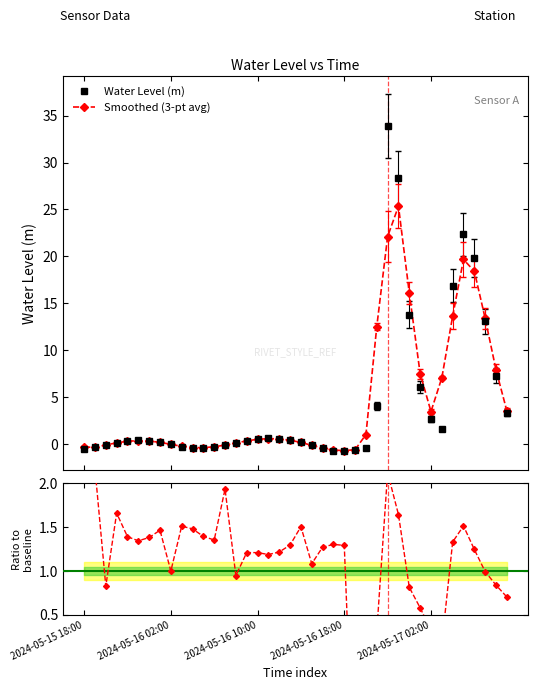

What is the label of the 40th point from the right?

2024-05-15 18:00